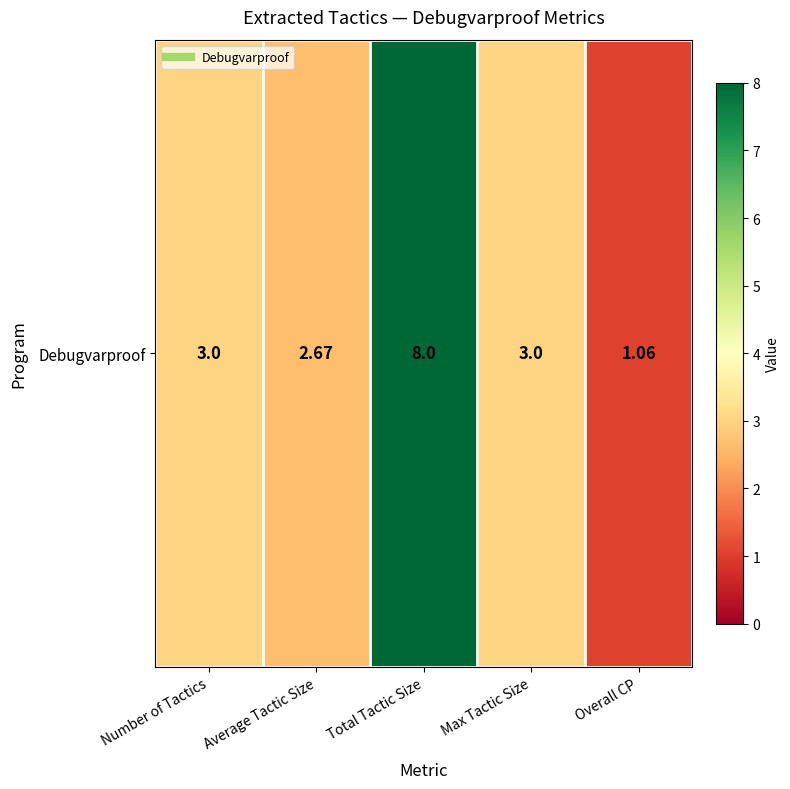

What is the difference between the values at Average Tactic Size and Total Tactic Size?

5.3